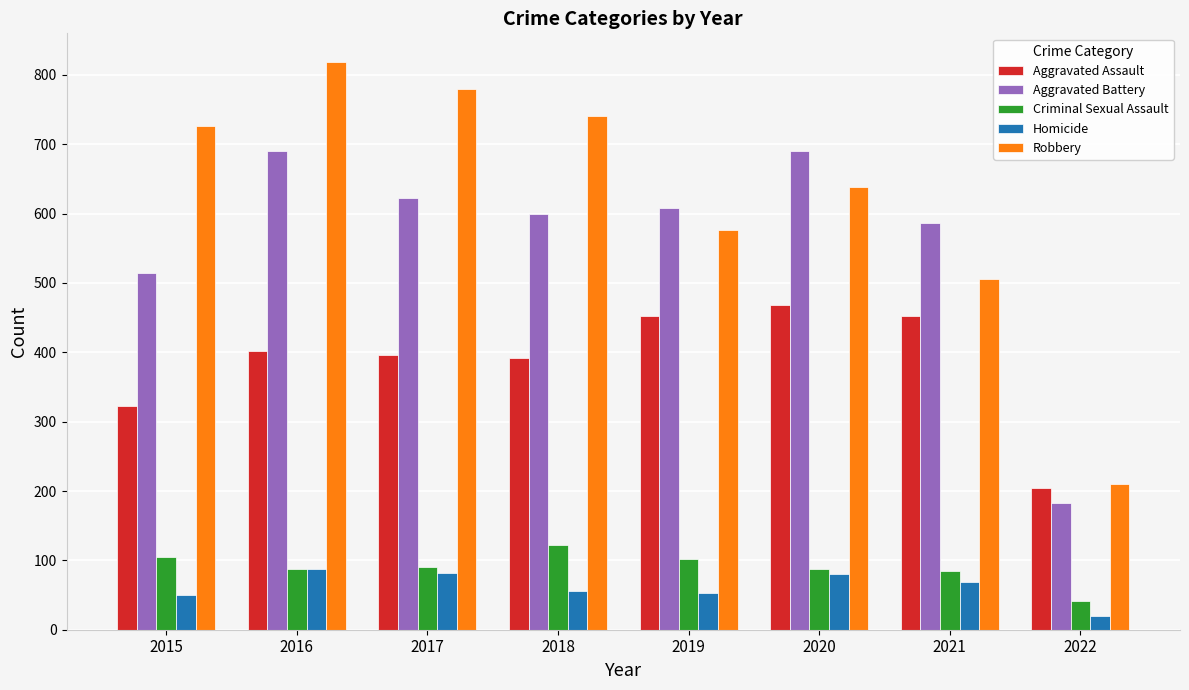

Where is Aggravated Assault nearest to the value 336?

2015